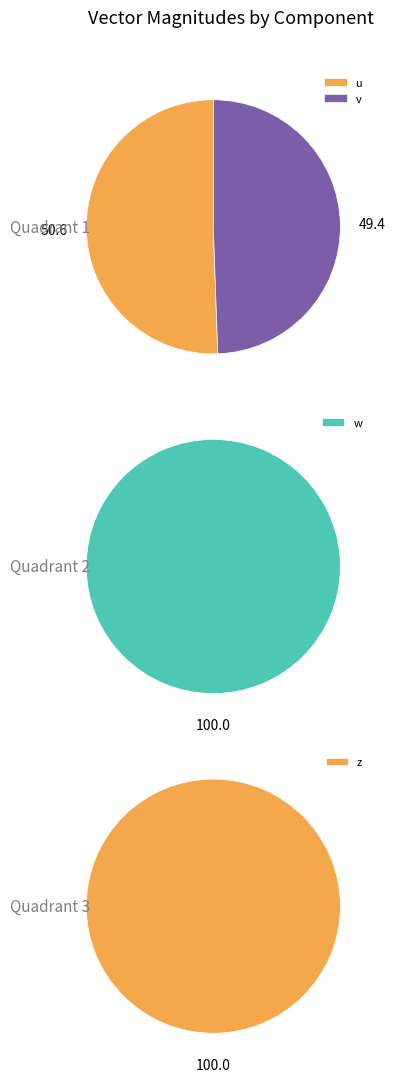

How many slices are in this pie chart?

4